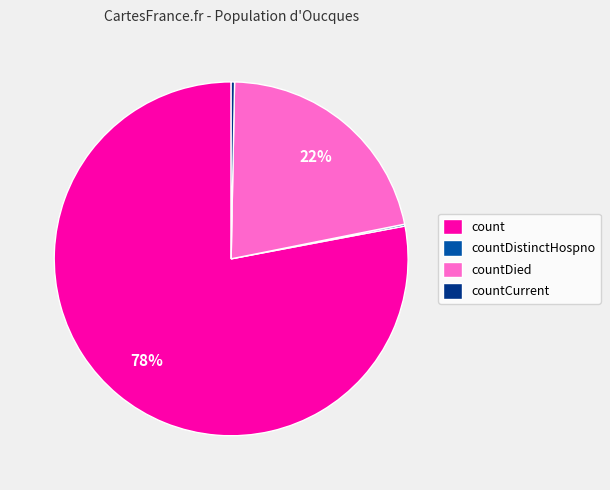

Does countDied represent more than half of the total?

No